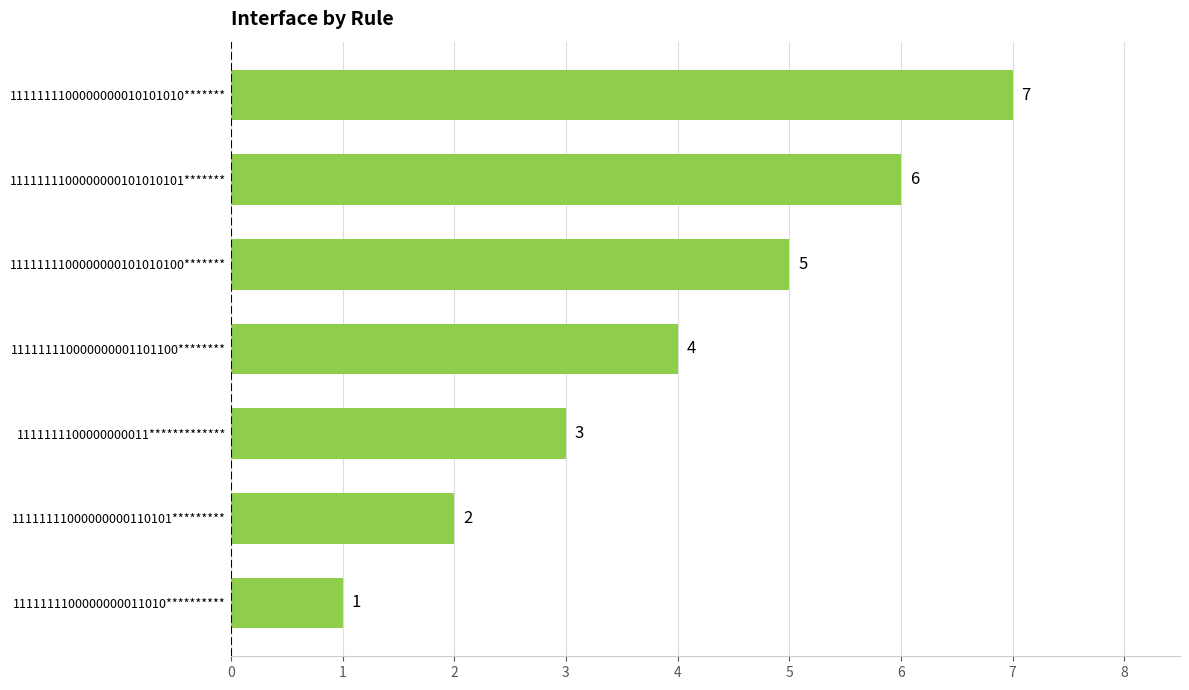

True or false: the data shows 2 at 1111111100000000010101010*******.

False